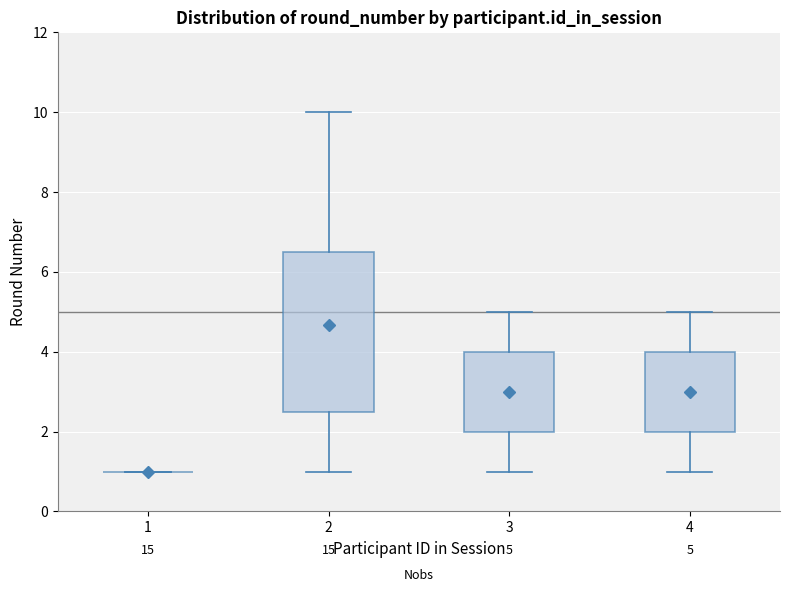

Comparing the boxes themselves (not the whiskers), which one is the tallest?

2